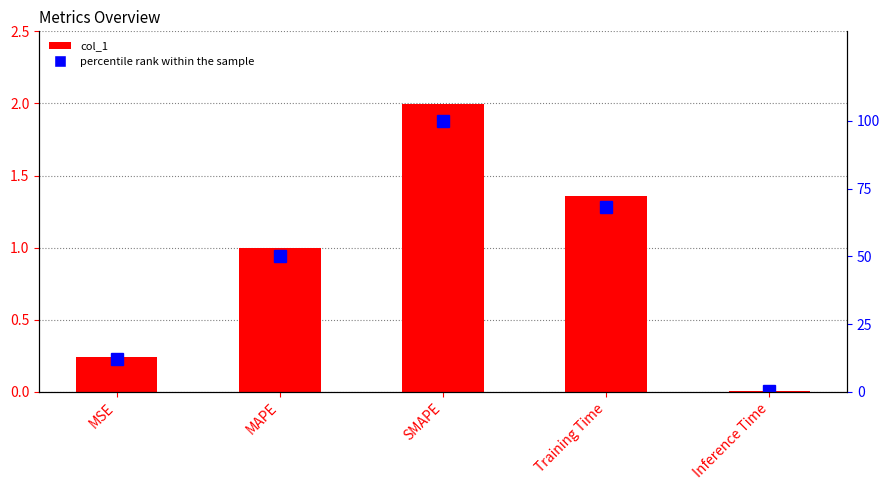

What are all the series names shown in the legend?

col_1, percentile rank within the sample